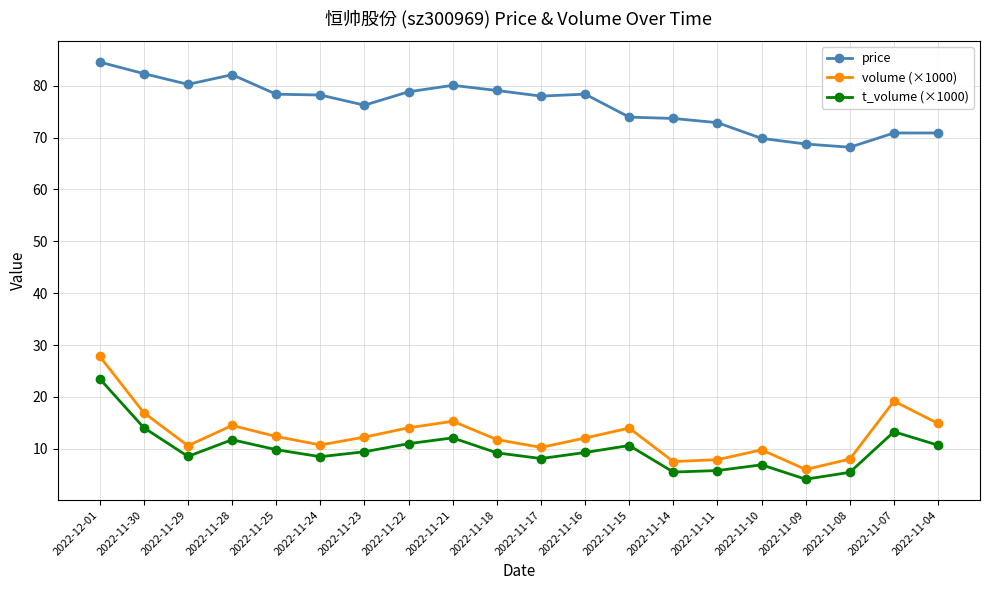

Is the value of t_volume (×1000) at 2022-11-30 greater than the value of price at 2022-11-25?

No